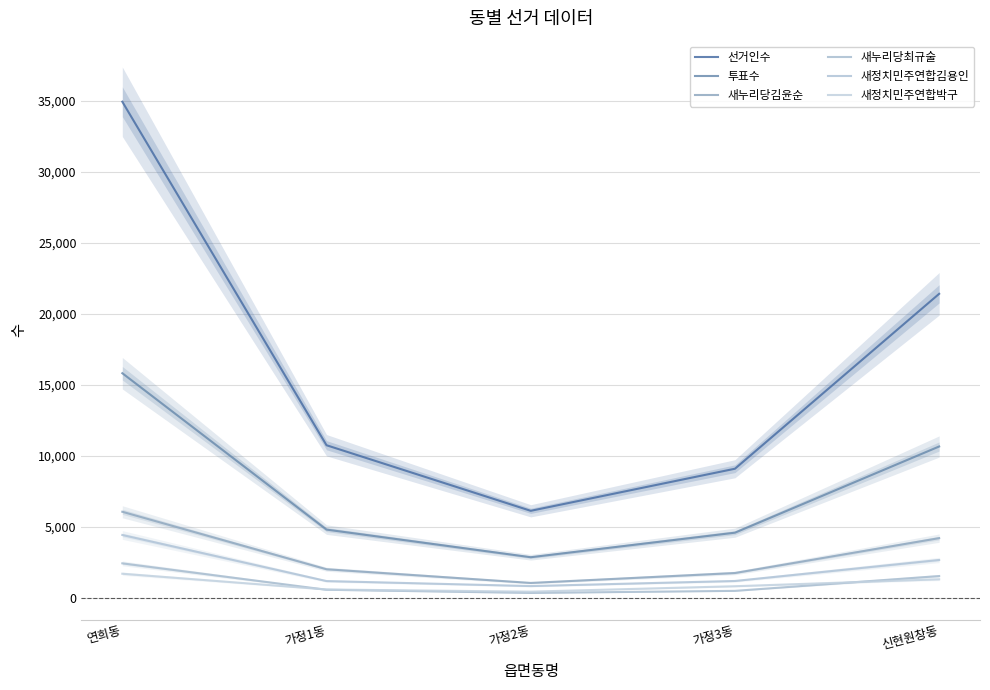

What is the difference between the maximum and minimum values in the 새누리당김윤순 series?

5011